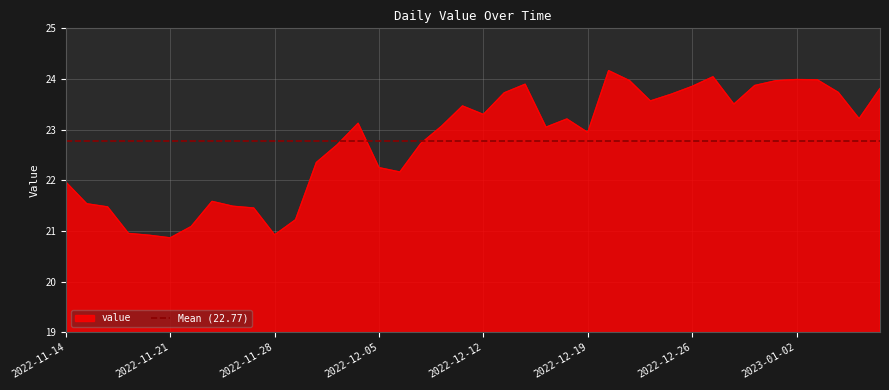

At which category does the chart reach its minimum across all series?

2022-11-21